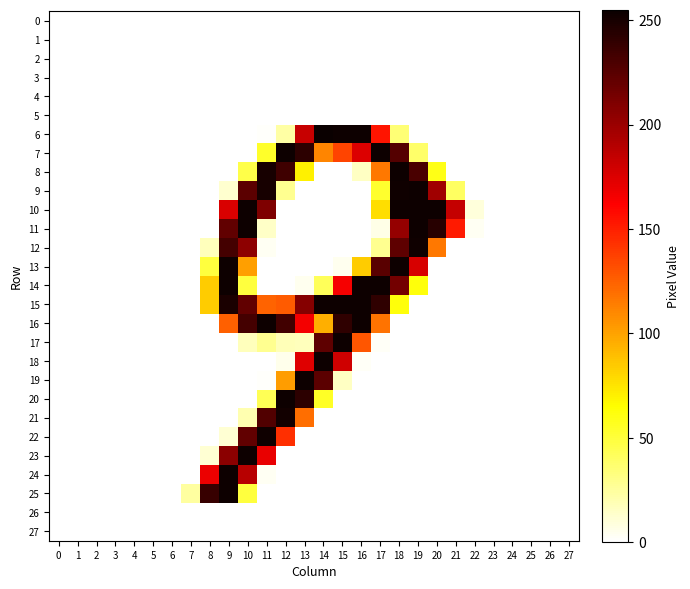

Rank the series at 12 from highest to lowest value.

7, 20, 21, 8, 16, 22, 15, 19, 9, 6, 17, 18, 0, 1, 2, 3, 4, 5, 10, 11, 12, 13, 14, 23, 24, 25, 26, 27